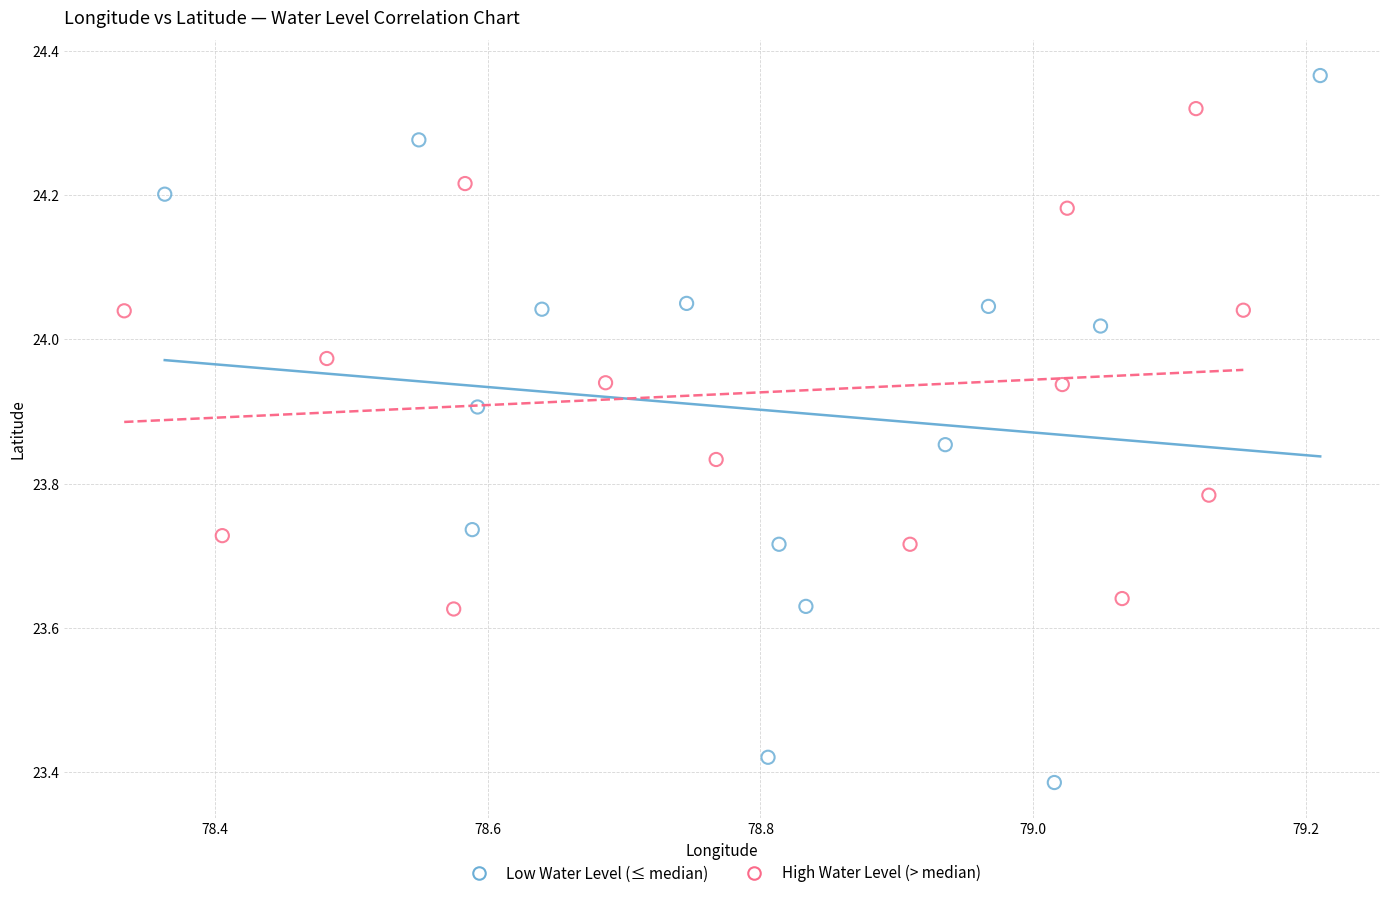

Which series contains the highest Y value?

Low Water Level (≤ median)